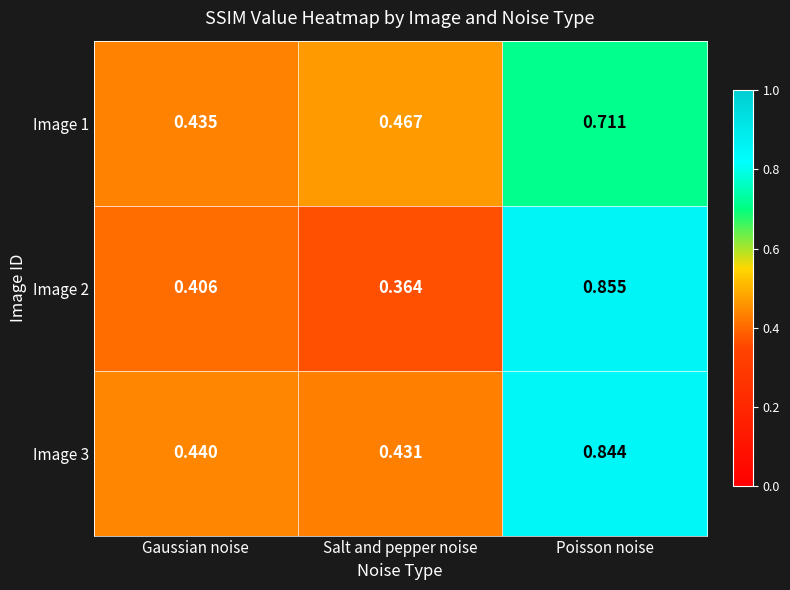

List the labels in order of Image 2 value, smallest first.

Salt and pepper noise, Gaussian noise, Poisson noise